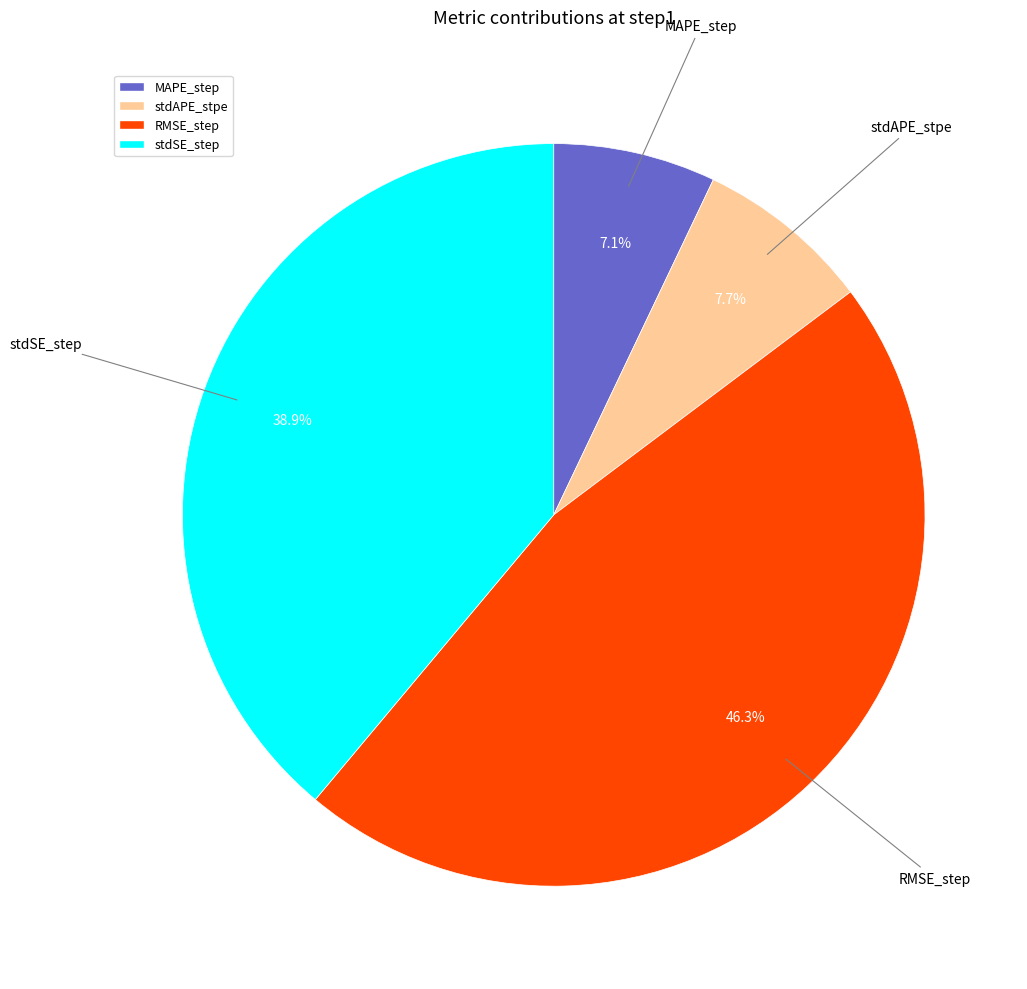

Which slice is the largest?

RMSE_step